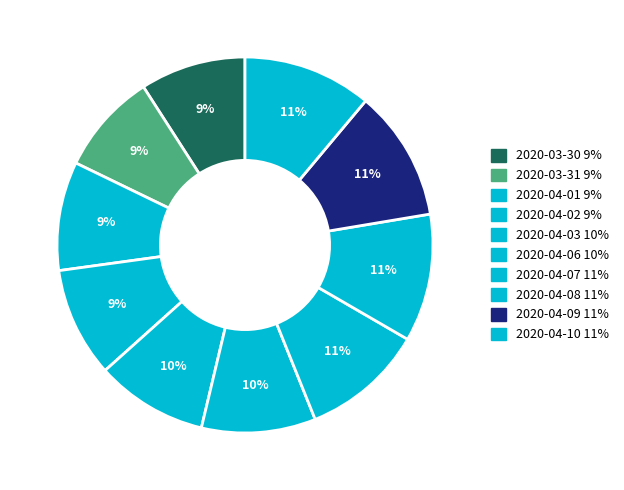

To the nearest percent, what percentage of the pie is 2020-04-06?

10%